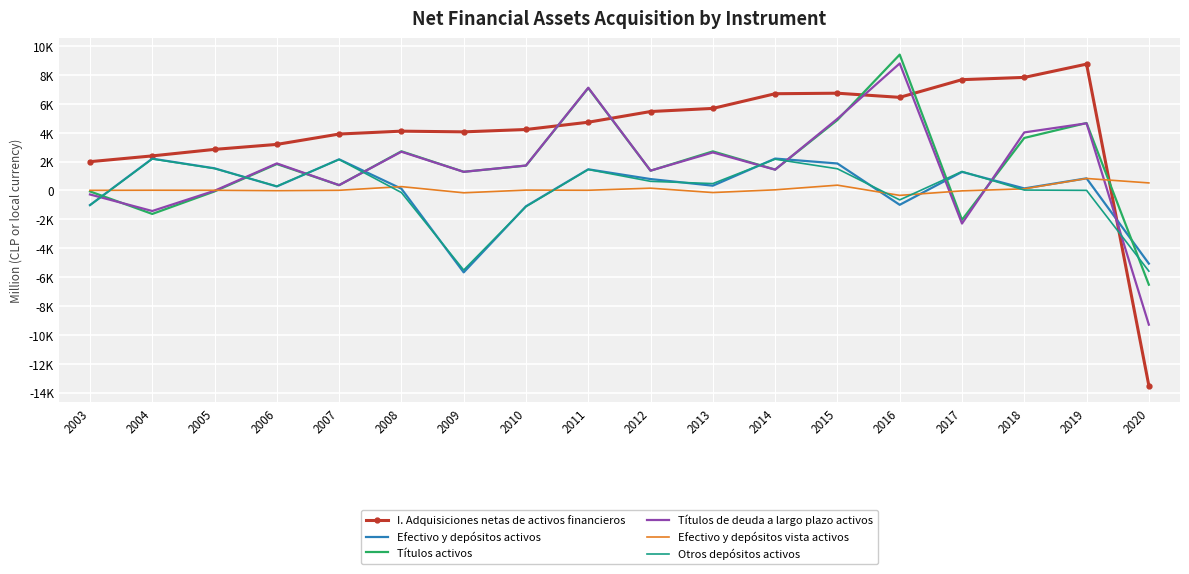

What are all the series names shown in the legend?

I. Adquisiciones netas de activos financieros, Efectivo y depósitos activos, Títulos activos, Títulos de deuda a largo plazo activos, Efectivo y depósitos vista activos, Otros depósitos activos